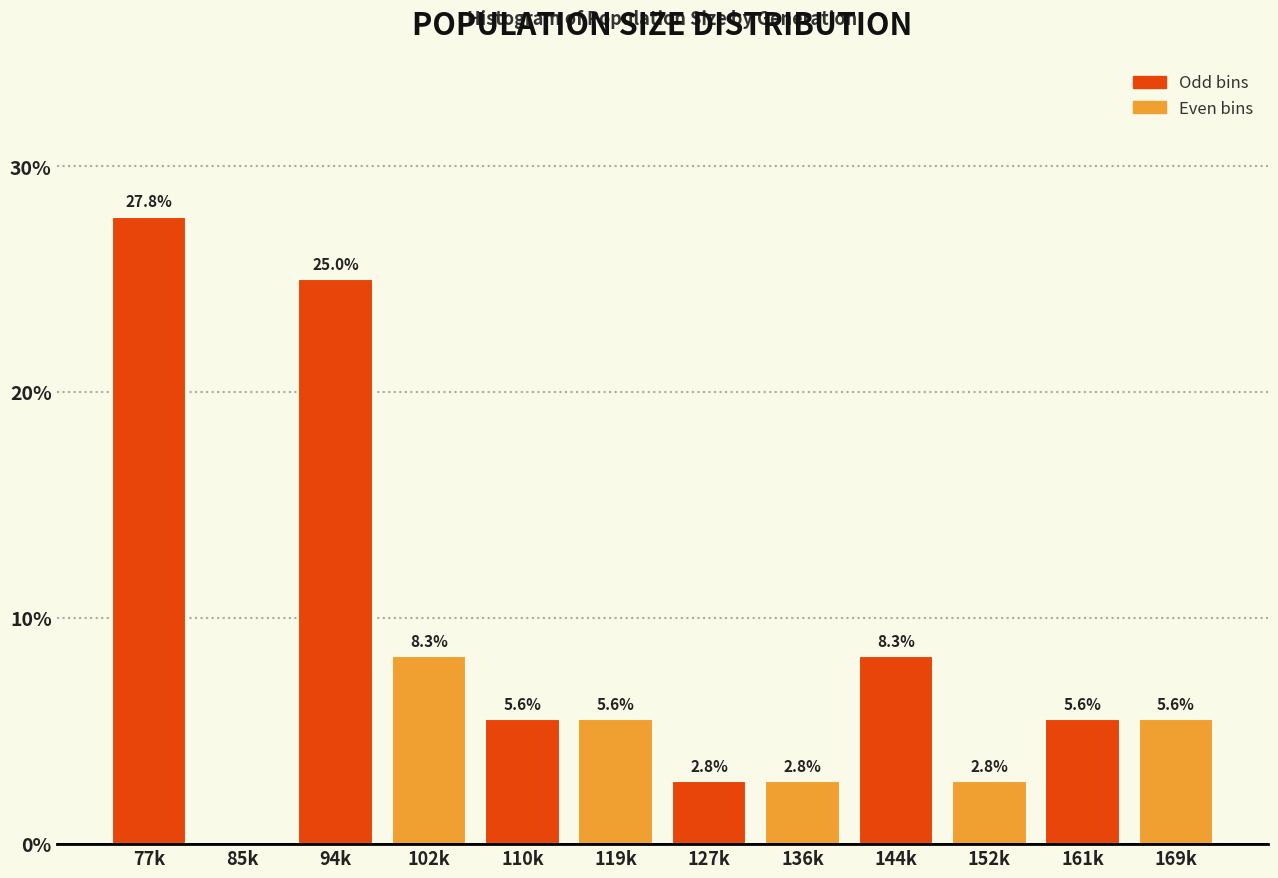

Reading left to right, extract all data points from this chart.

77k=27.8	85k=0.0	94k=25.0	102k=8.3	110k=5.6	119k=5.6	127k=2.8	136k=2.8	144k=8.3	152k=2.8	161k=5.6	169k=5.6